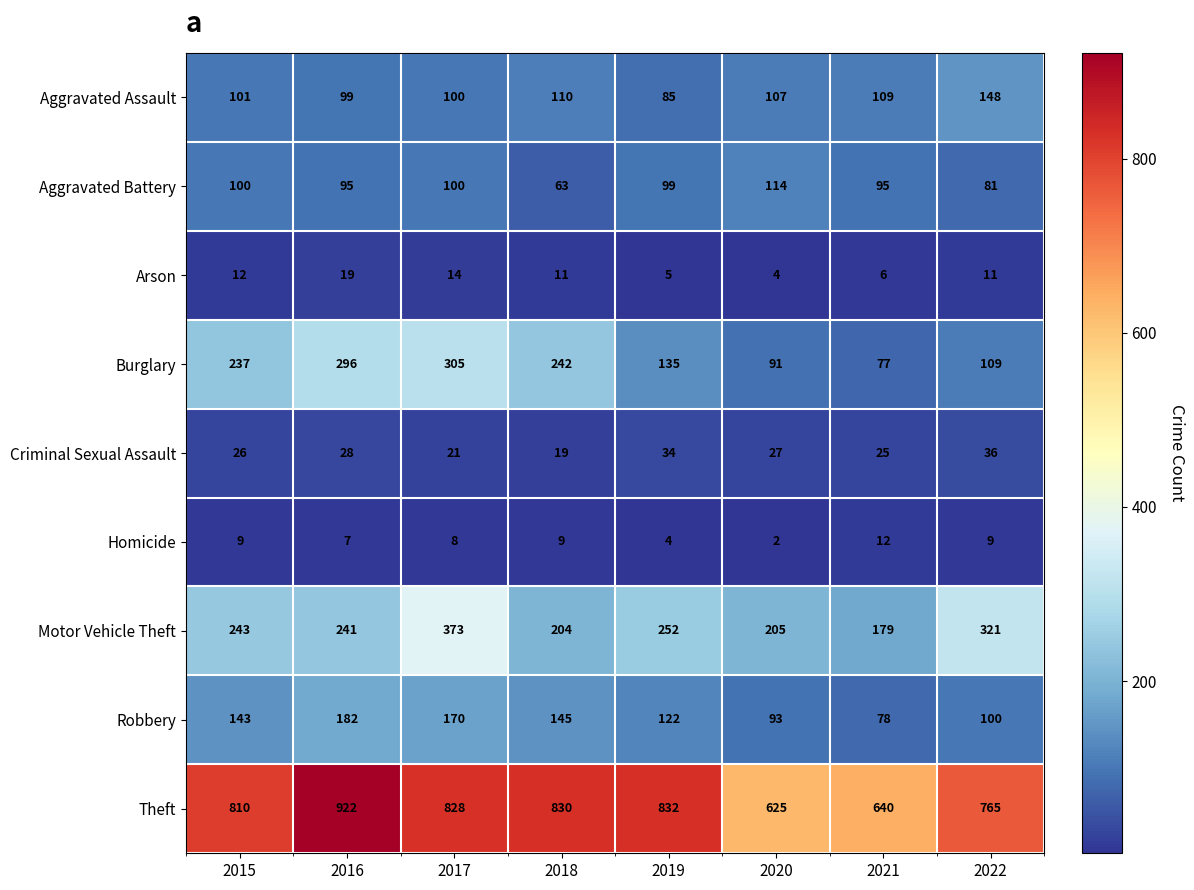

Which label corresponds to the largest value in the chart?

2016